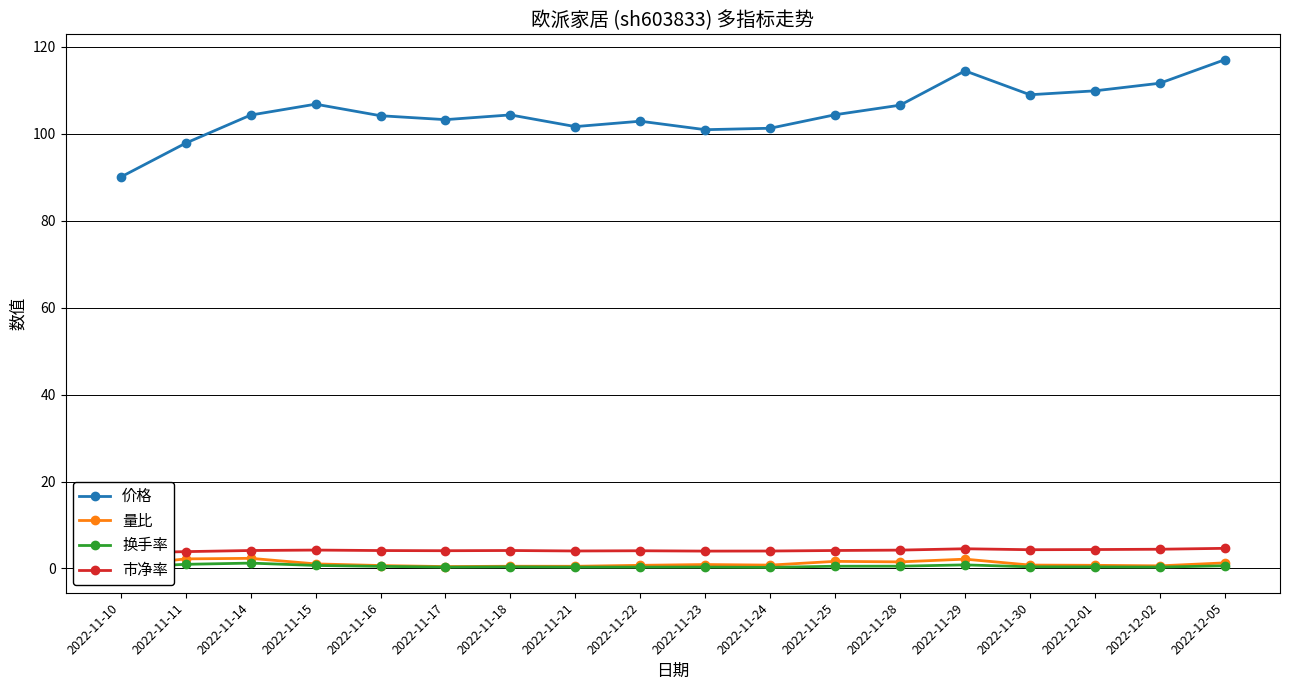

At which label does 量比 reach its minimum?

2022-11-17